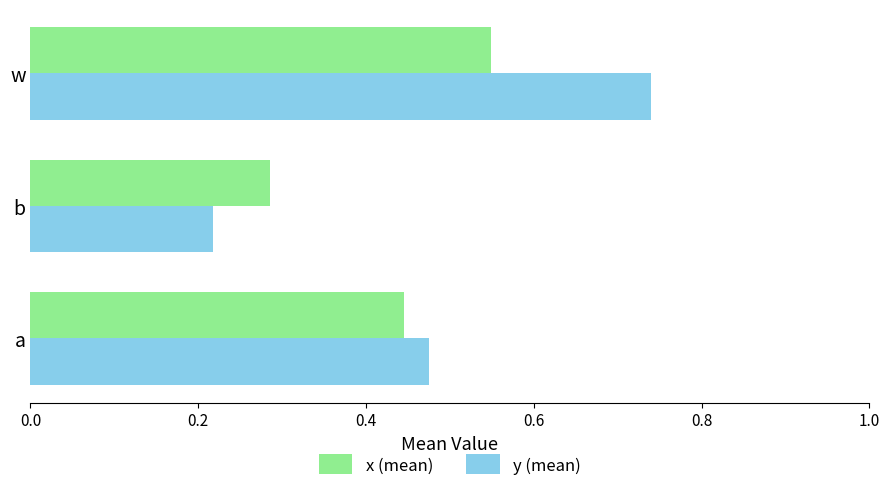

At which label is x (mean) closest to 0?

b